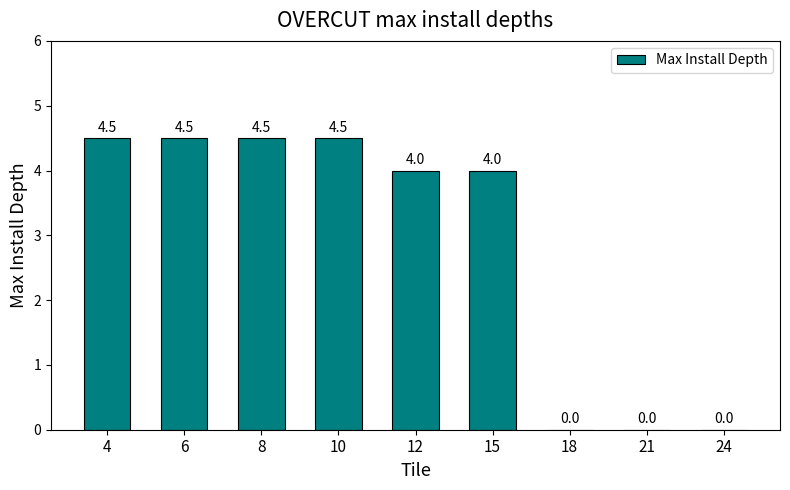

Between 12 and 6, which is larger?

6